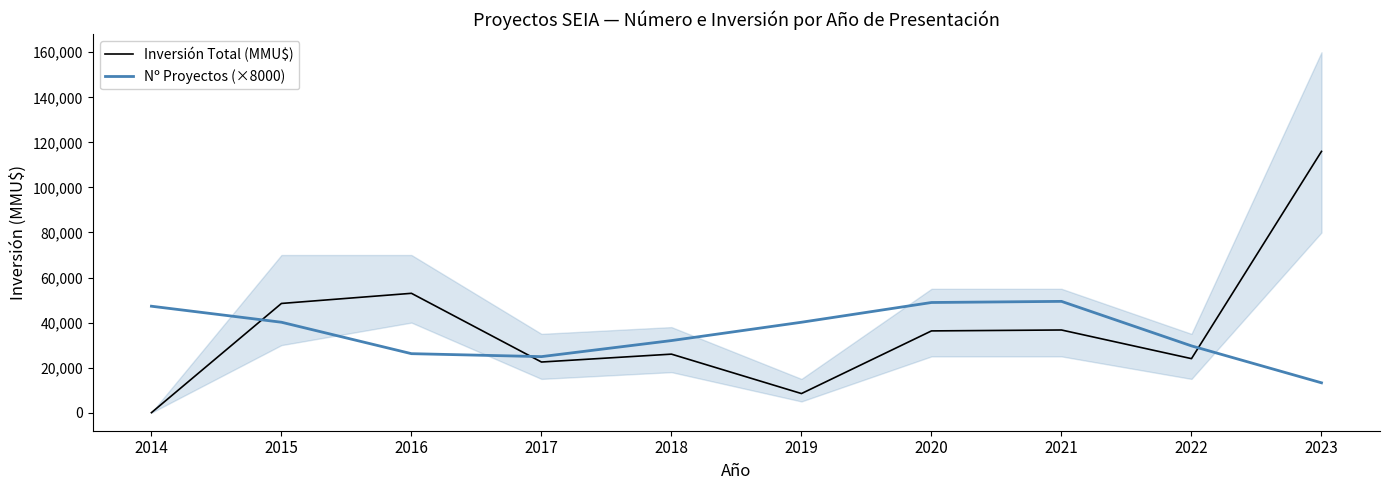

True or false: Inversión Total (MMU$) has more than 2 interior local peaks.

True